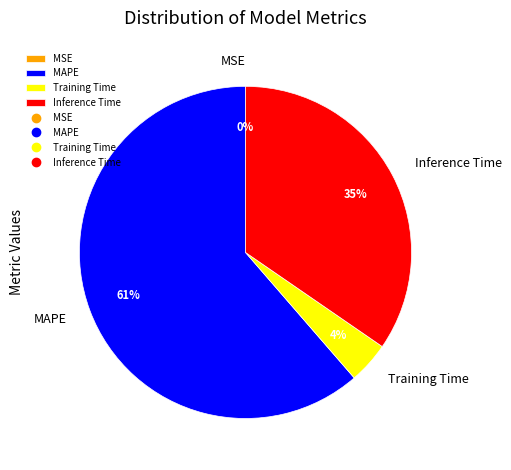

True or false: MAPE accounts for 61% of the total.

True